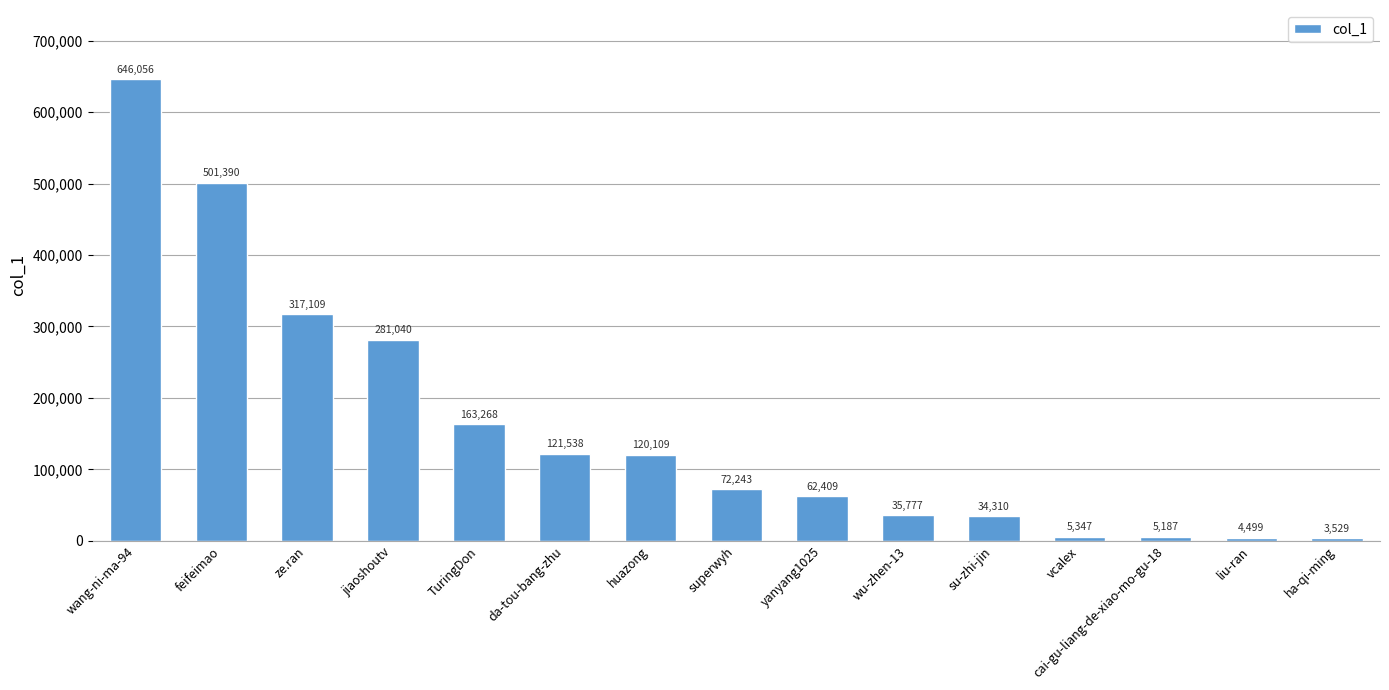

Reading left to right, list all the values displayed in this chart.

wang-ni-ma-94=646056	feifeimao=501390	ze.ran=317109	jiaoshoutv=281040	TuringDon=163268	da-tou-bang-zhu=121538	huazong=120109	superwyh=72243	yanyang1025=62409	wu-zhen-13=35777	su-zhi-jin=34310	vcalex=5347	cai-gu-liang-de-xiao-mo-gu-18=5187	liu-ran=4499	ha-qi-ming=3529